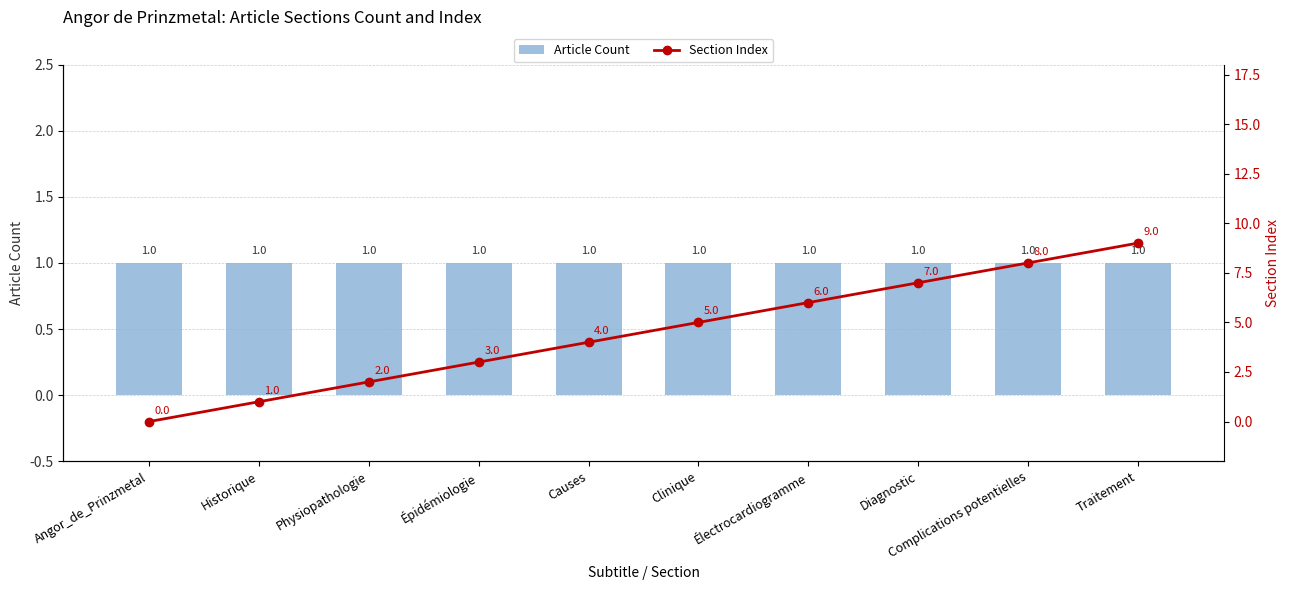

What is the label of the 9th bar from the right?

Historique